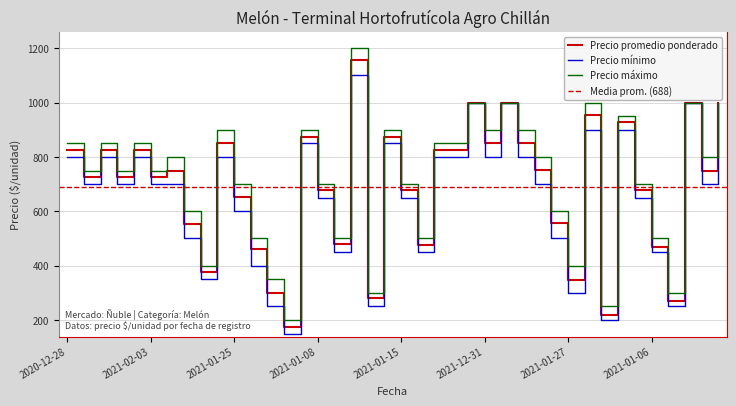

The Precio mínimo series shows 800 at 2020-12-28. True or false?

True